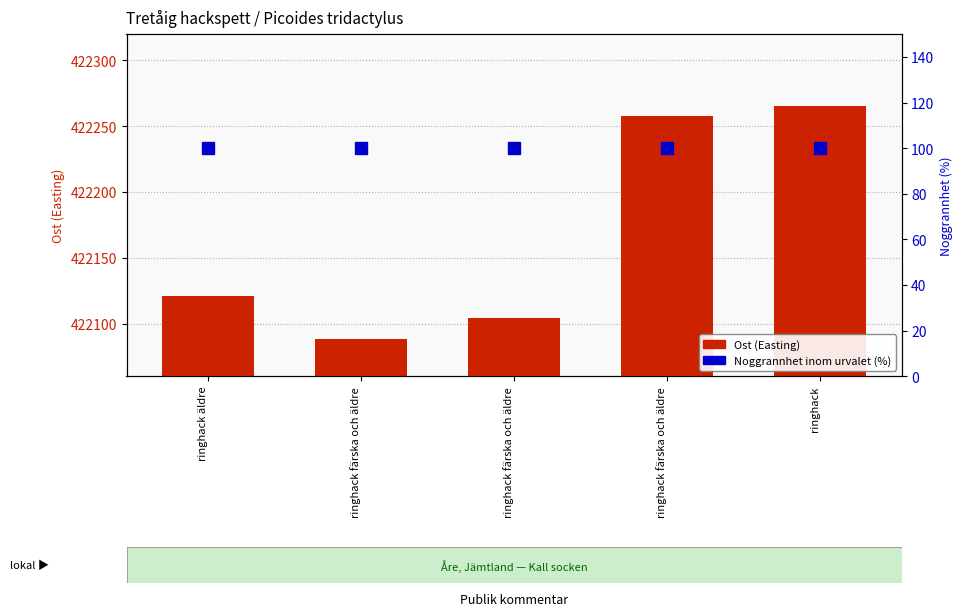

What is the difference between the Ost (Easting coordinate) values at ringhack and ringhack äldre?

144